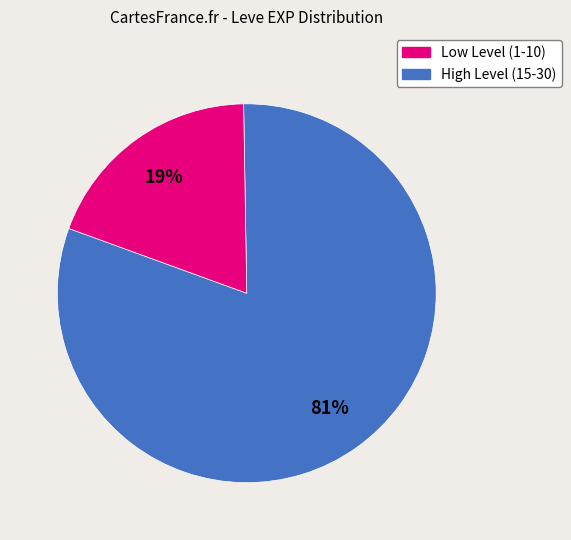

How many slices are in this pie chart?

2